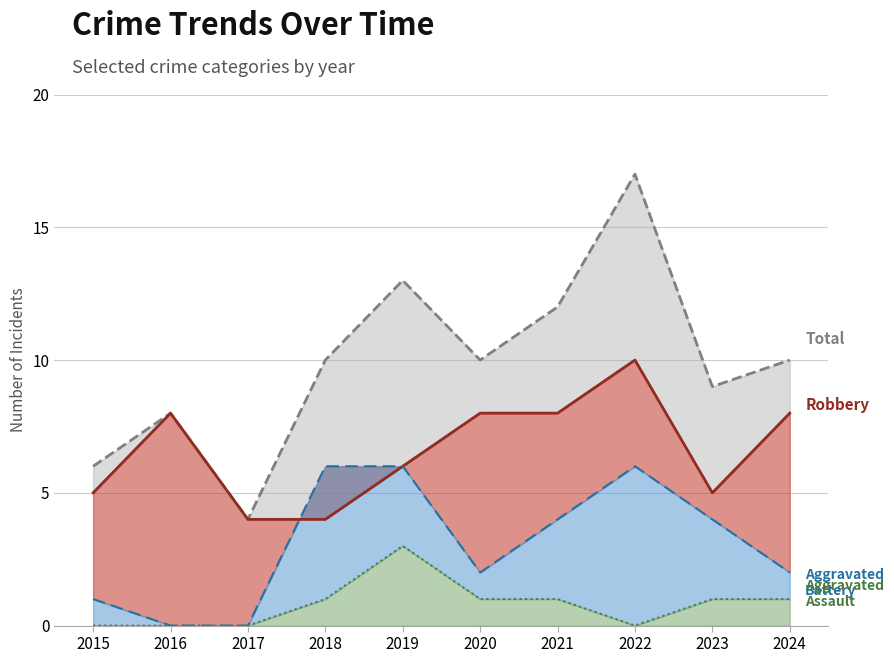

Which label corresponds to the largest value in the chart?

2022